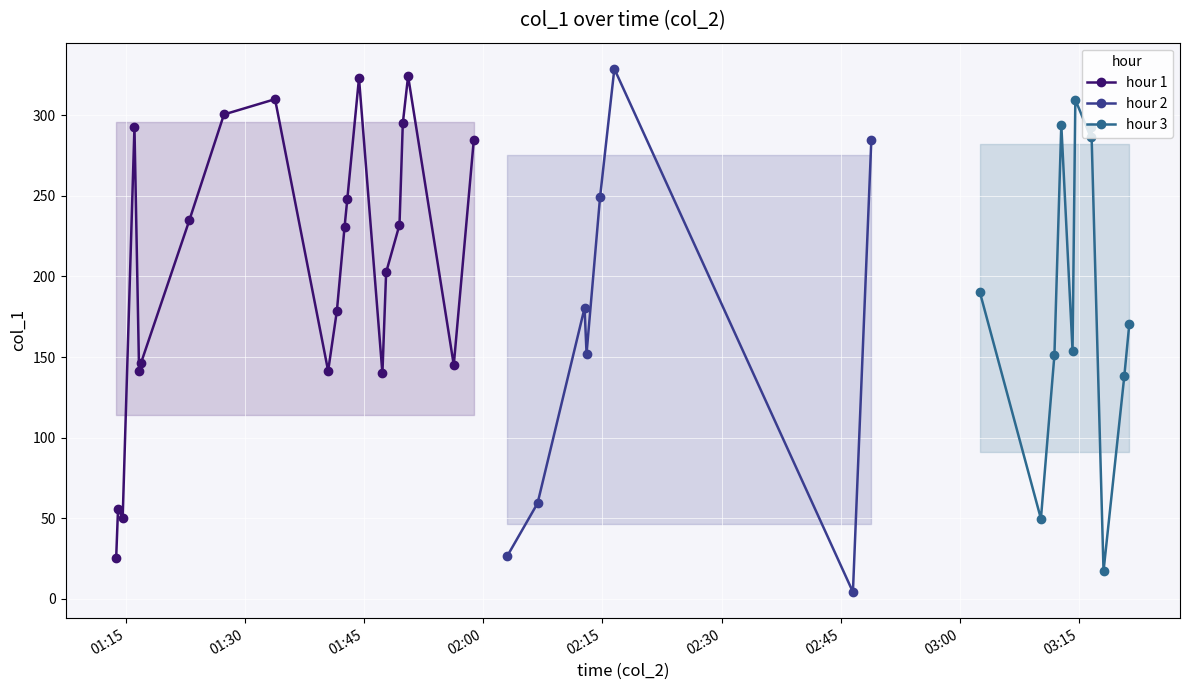

How many data points in hour 1 are less than 230?

10